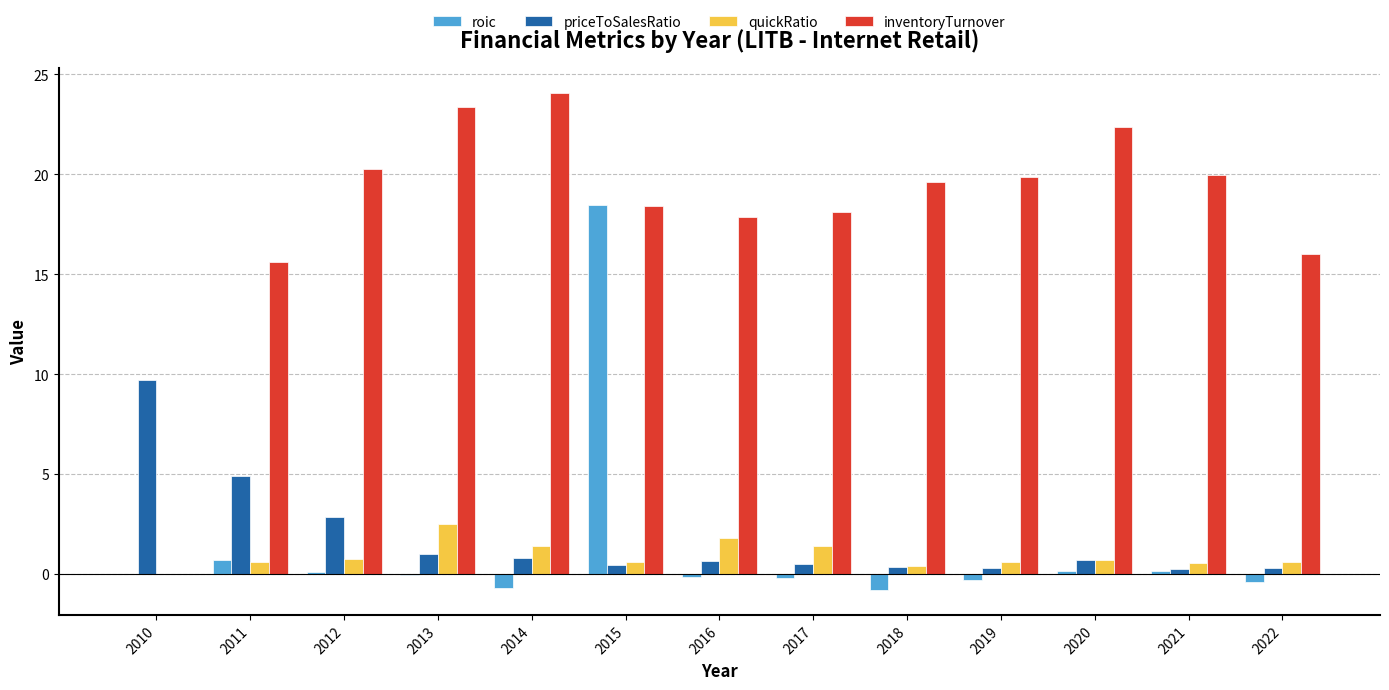

What is the sum of the quickRatio values at 2019 and 2017?

2.0